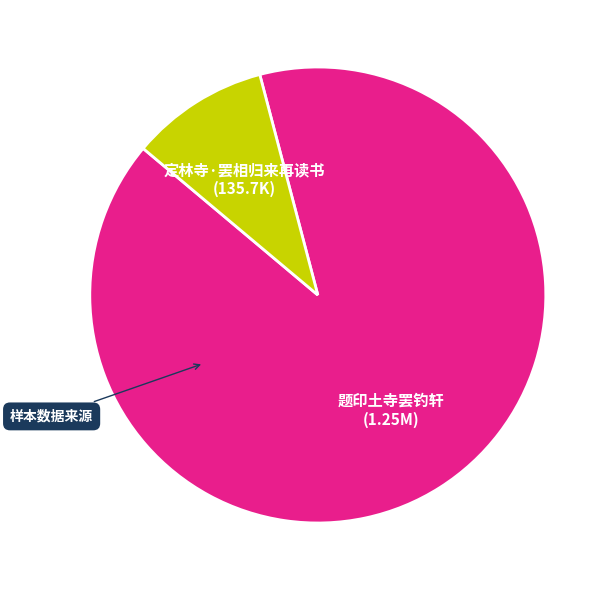

What is the largest slice in the pie chart?

题印土寺罢钓轩